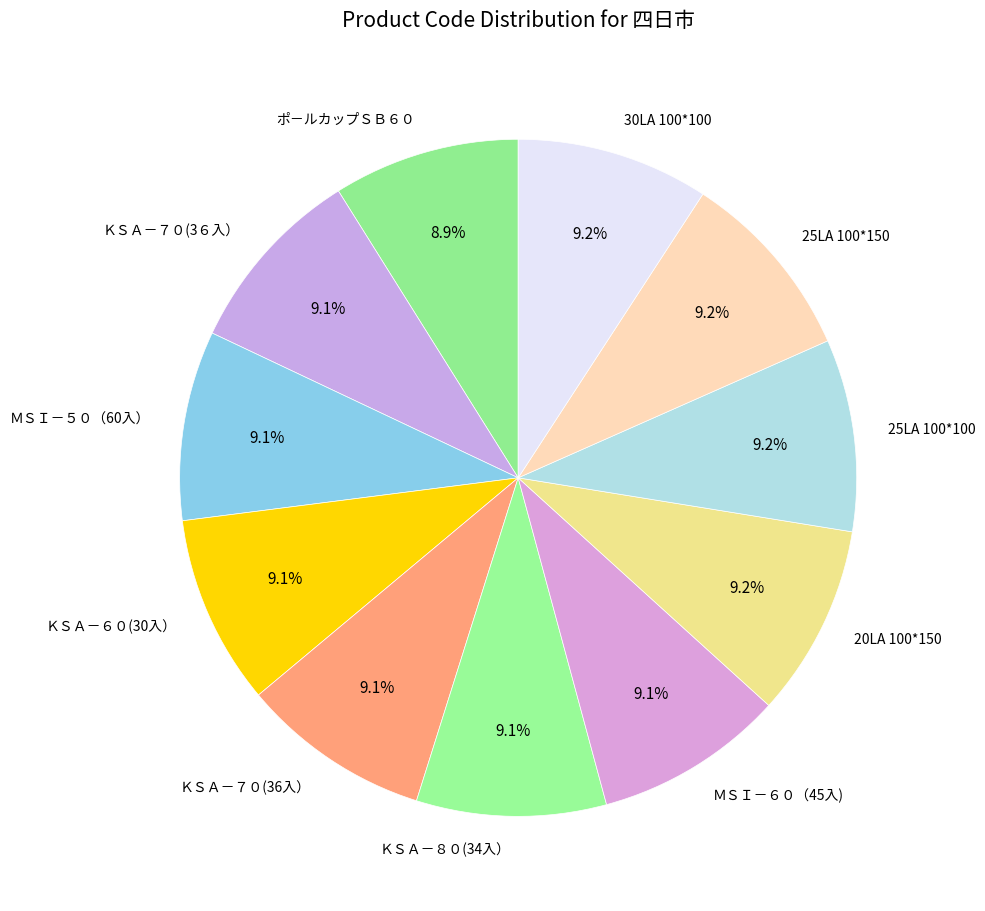

Does ＫＳＡ－８０(34入） represent more than half of the total?

No